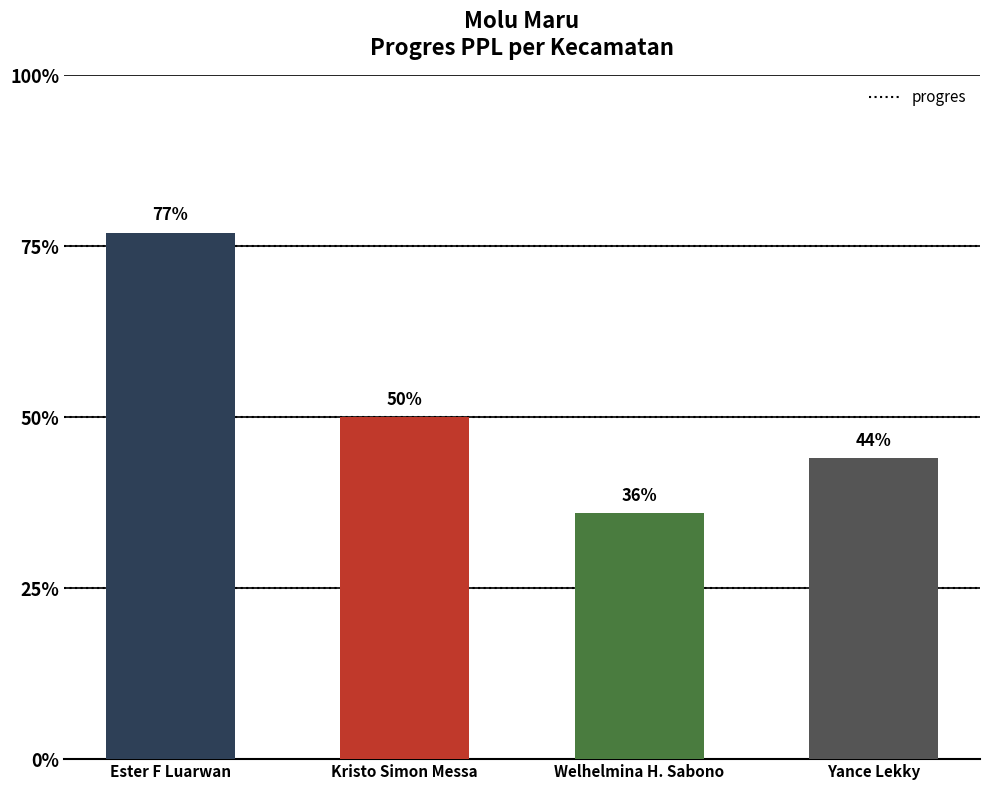

Reading left to right, transcribe all the data shown in this chart.

Ester F Luarwan=77	Kristo Simon Messa=50	Welhelmina H. Sabono=36	Yance Lekky=44